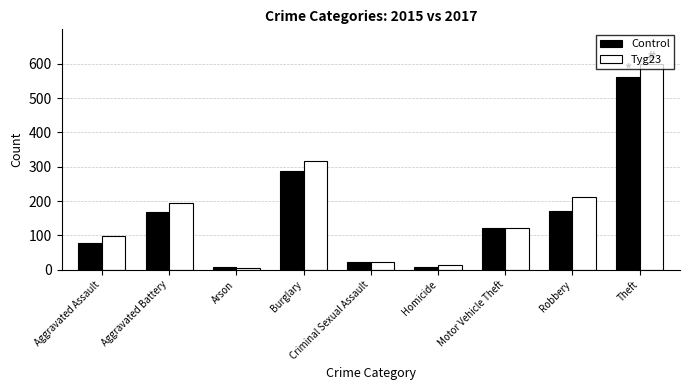

What is the average value of the Control series?

158